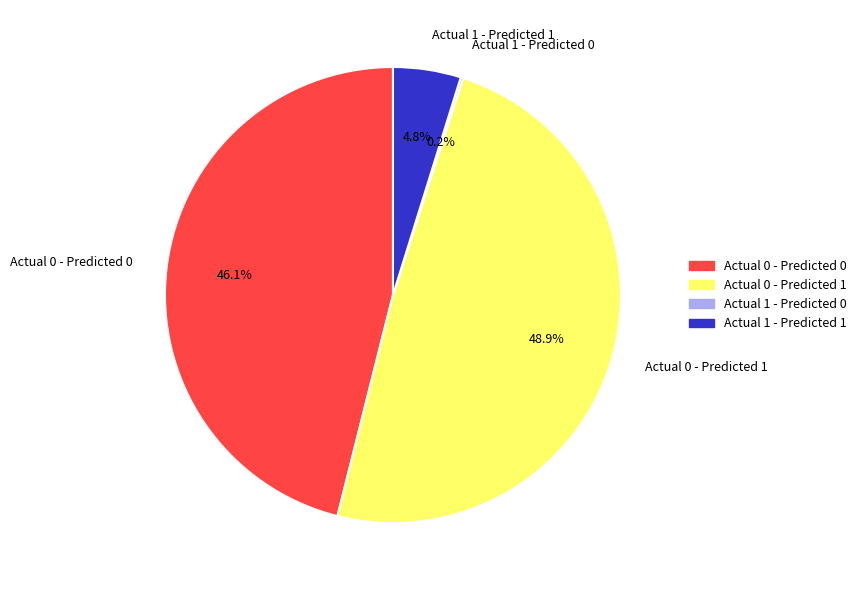

Which slice is the largest?

Actual 0 - Predicted 1